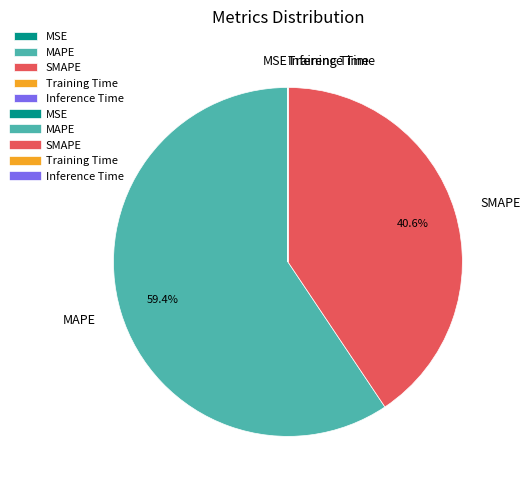

To the nearest percent, what portion does MAPE represent?

59%